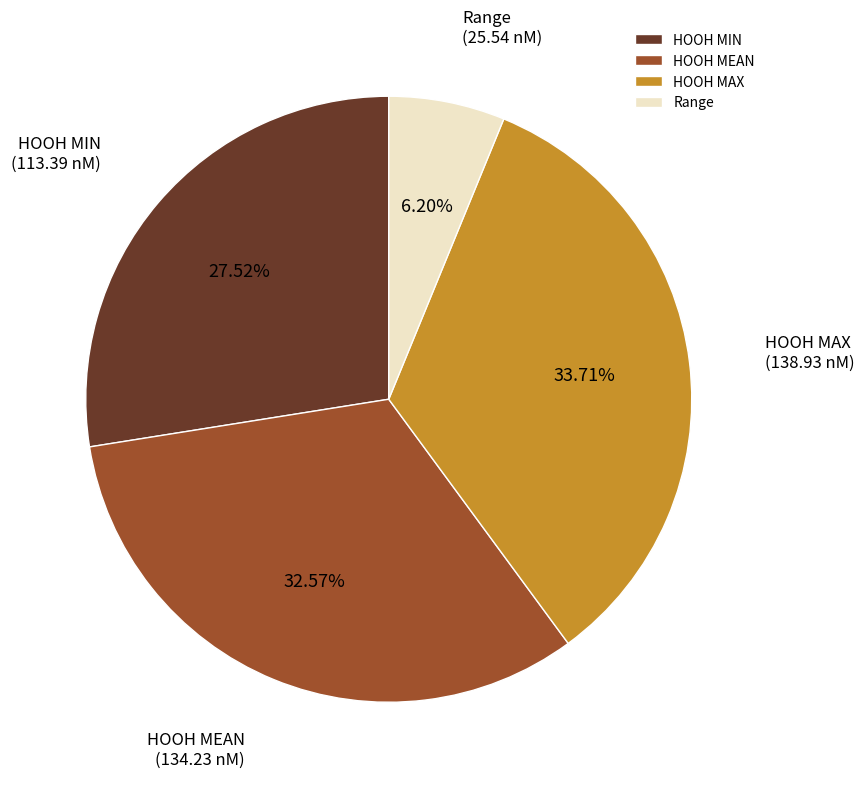

Rank the categories by value from highest to lowest.

HOOH MAX, HOOH MEAN, HOOH MIN, Range